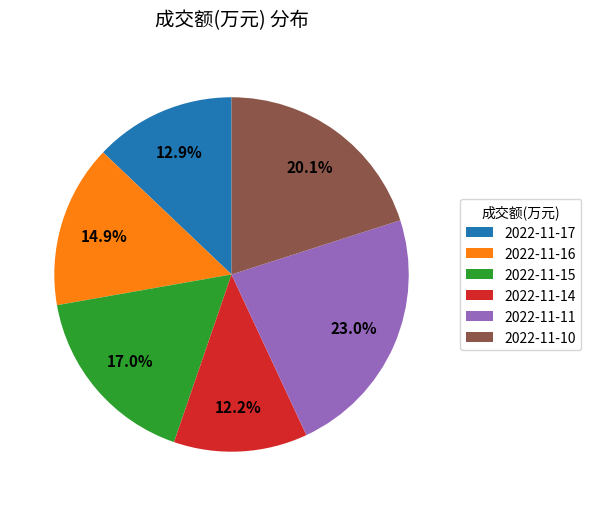

The 2022-11-16 slice represents 1% of the pie. True or false?

False